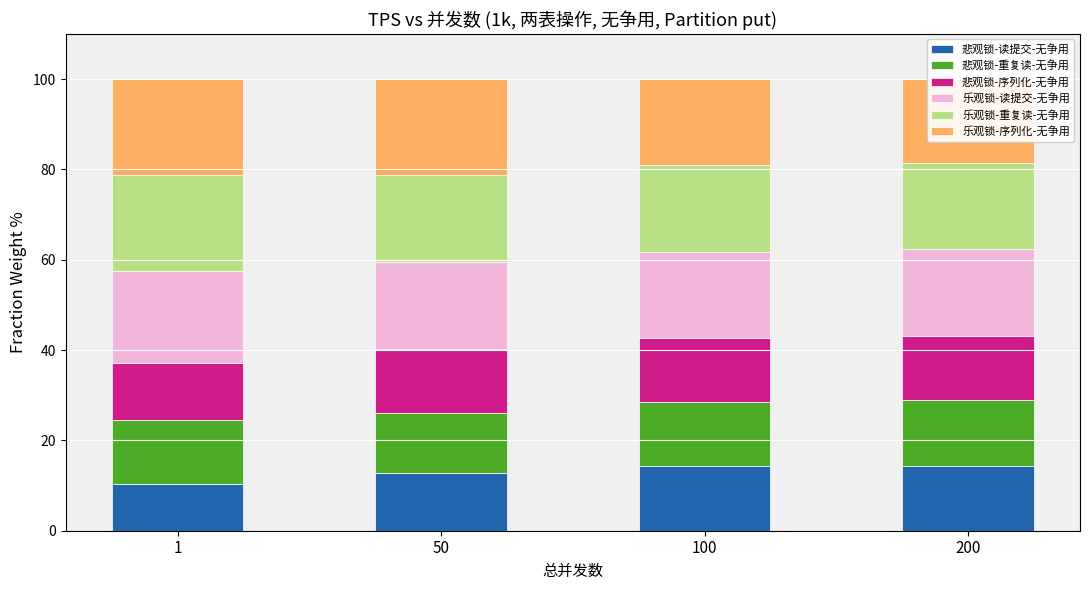

At 50, list the series in order from smallest to largest.

悲观锁-读提交-无争用, 悲观锁-重复读-无争用, 悲观锁-序列化-无争用, 乐观锁-读提交-无争用, 乐观锁-重复读-无争用, 乐观锁-序列化-无争用